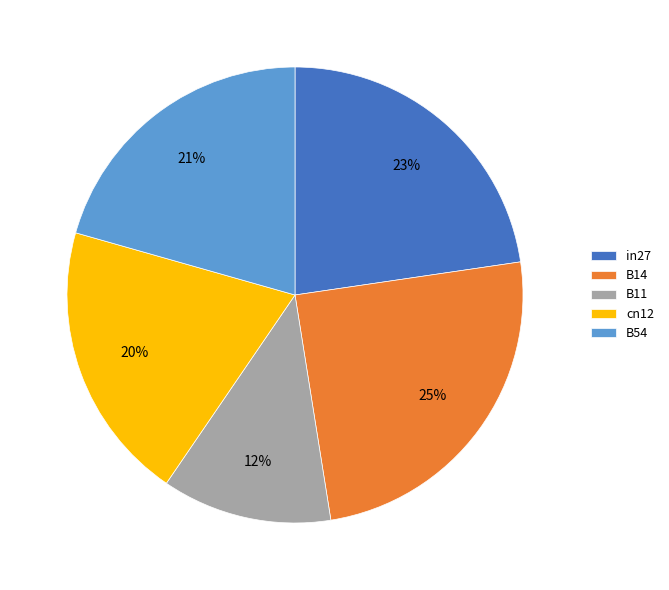

Is cn12 the majority of the pie?

No